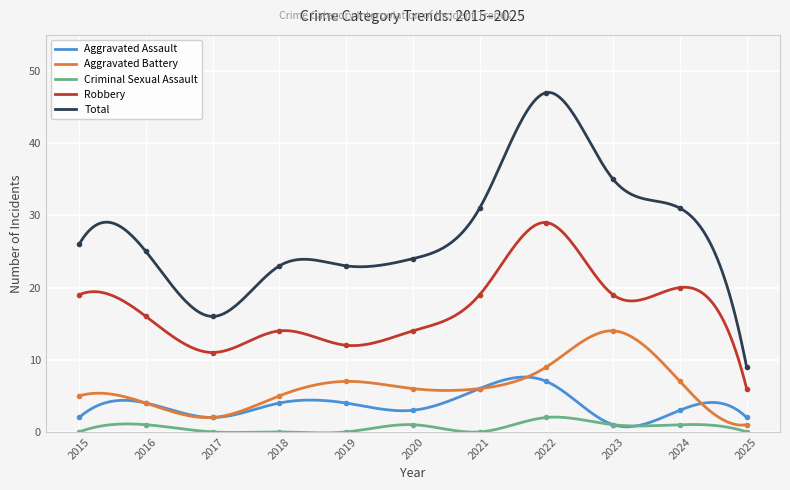

What is the spread (max minus min) of values at 2018?

23